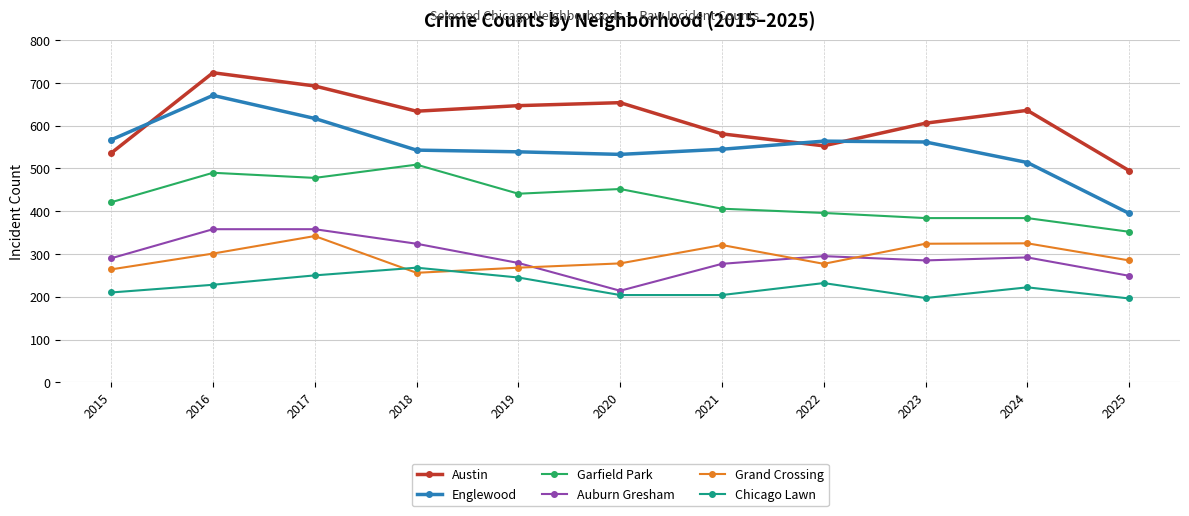

What is the total value across all series at 2025?

1972